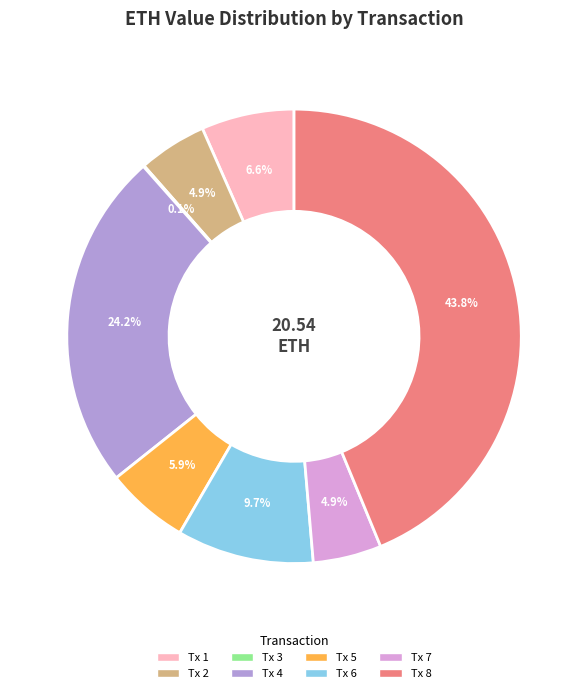

Between Tx 2 and Tx 4, which is larger?

Tx 4